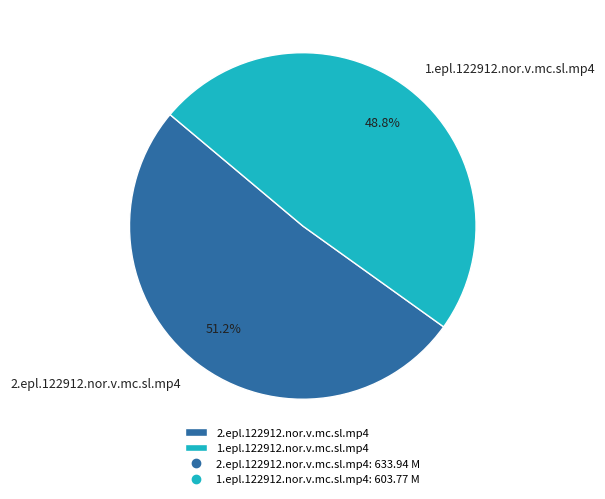

To the nearest percent, what portion does 2.epl.122912.nor.v.mc.sl.mp4 represent?

51%